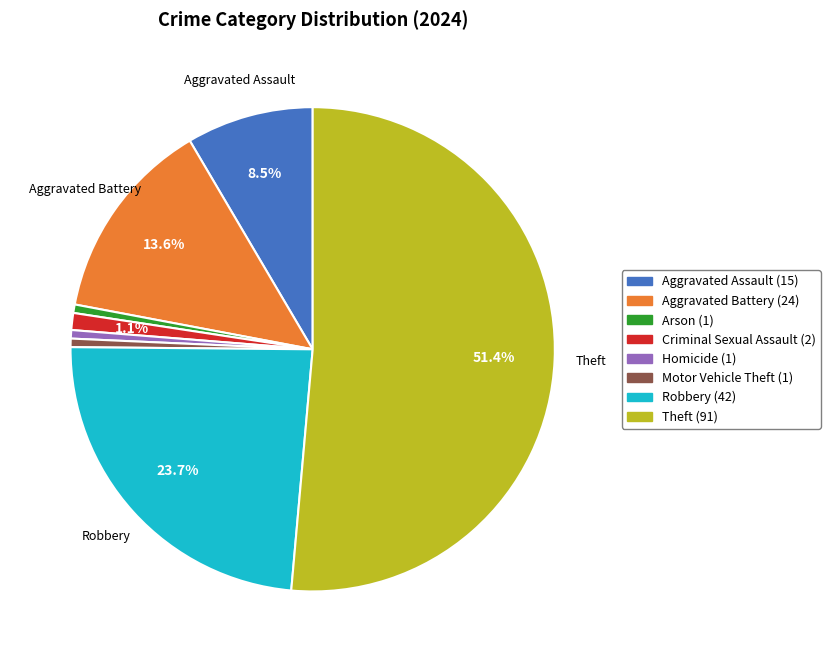

Which category has the biggest portion of the pie?

Theft